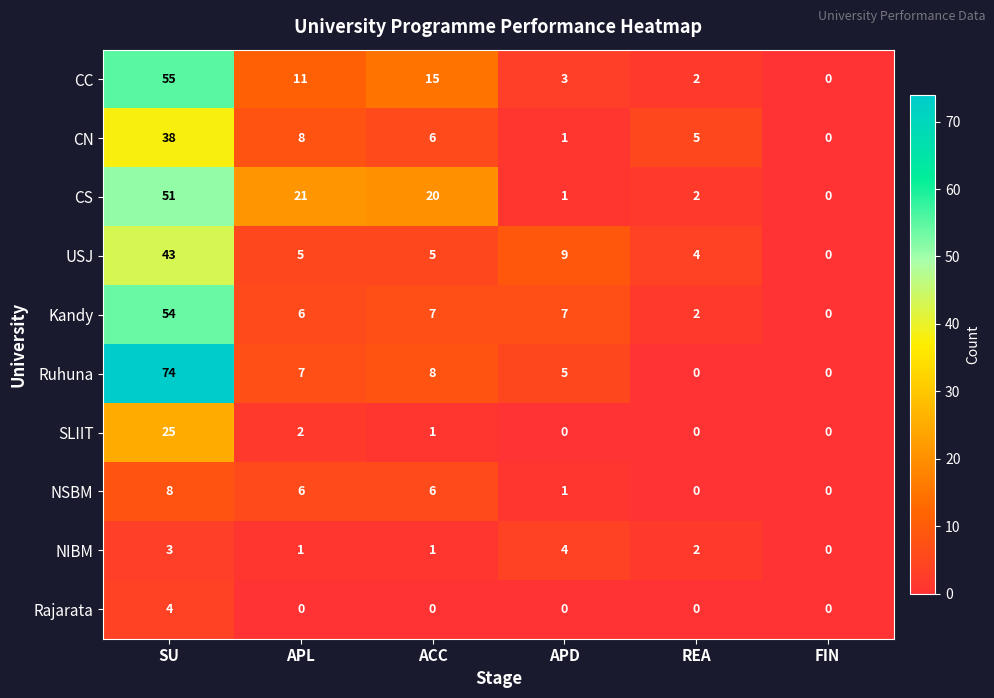

Count the Rajarata values in the range 0 to 1.

5